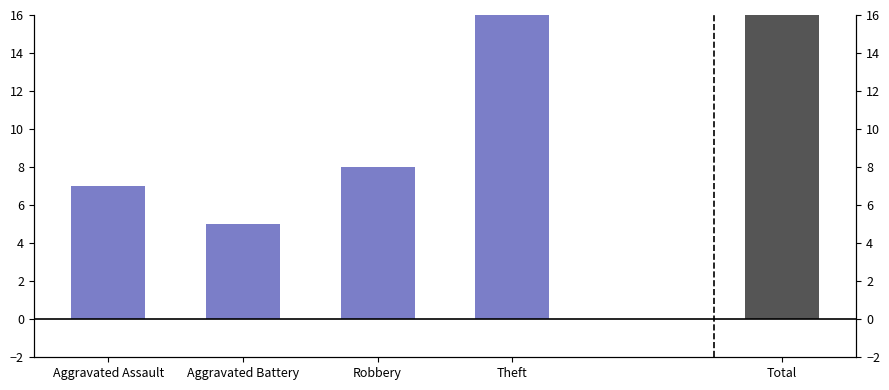

What is the change in value from Aggravated Assault to Robbery?

+1